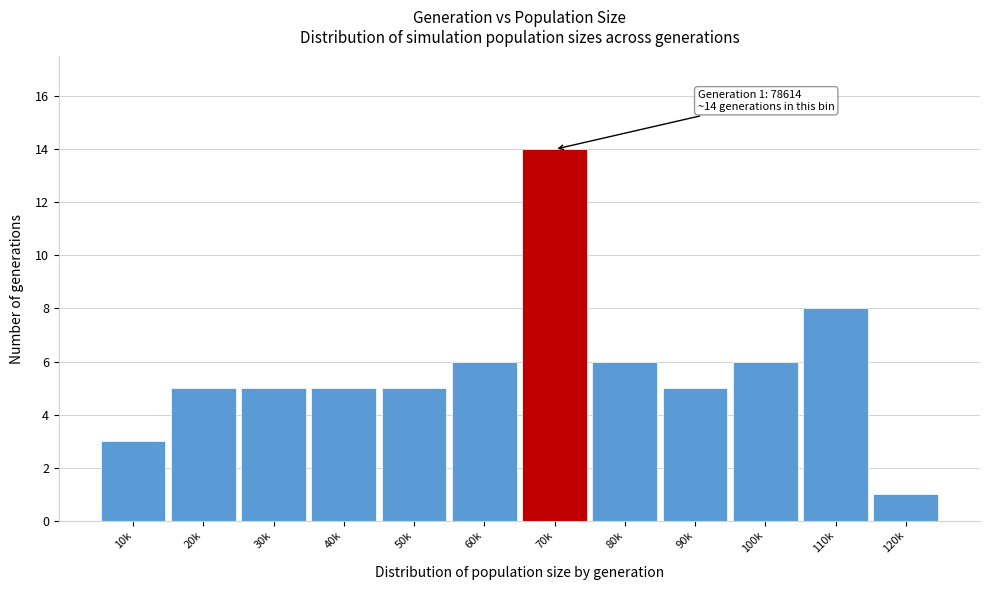

Reading left to right, transcribe all the data shown in this chart.

3	5	5	5	5	6	14	6	5	6	8	1